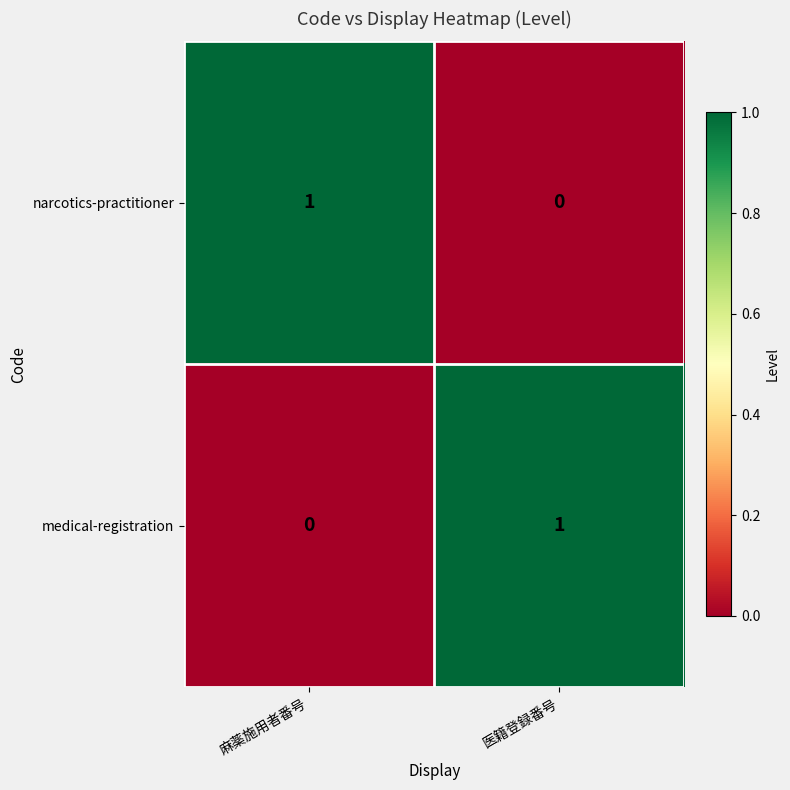

At which label does narcotics-practitioner reach its peak?

麻薬施用者番号